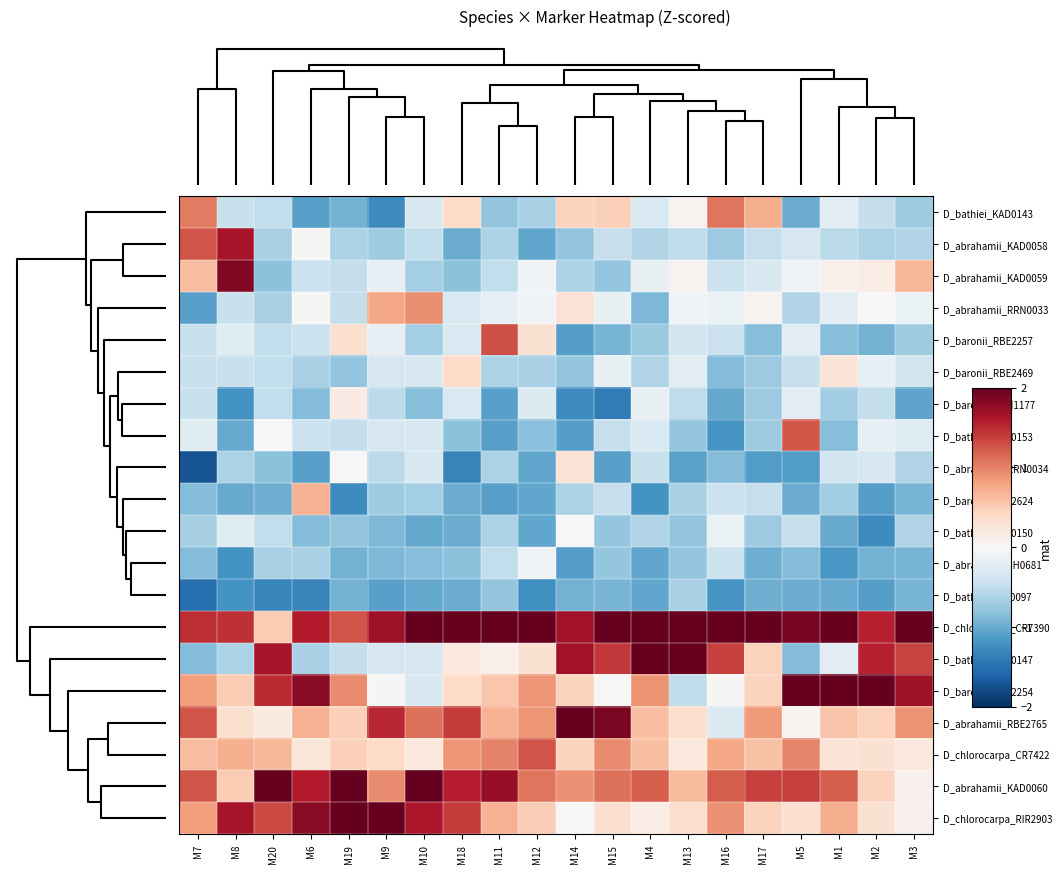

Rank the series by their maximum value, from lowest to highest.

D_bathiei_RAV0097, D_abrahamii_SH0681, D_bathiei_KAD0150, D_baronii_RNH1177, D_abrahamii_RRN0034, D_baronii_RBE2469, D_baronii_RBE2624, D_abrahamii_RRN0033, D_bathiei_KAD0143, D_bathiei_KAD0153, D_chlorocarpa_CR7422, D_baronii_RBE2257, D_abrahamii_KAD0058, D_abrahamii_KAD0059, D_abrahamii_RBE2765, D_bathiei_KAD0147, D_abrahamii_KAD0060, D_chlorocarpa_RIR2903, D_baronii_RBE2254, D_chlorocarpa_CR7390